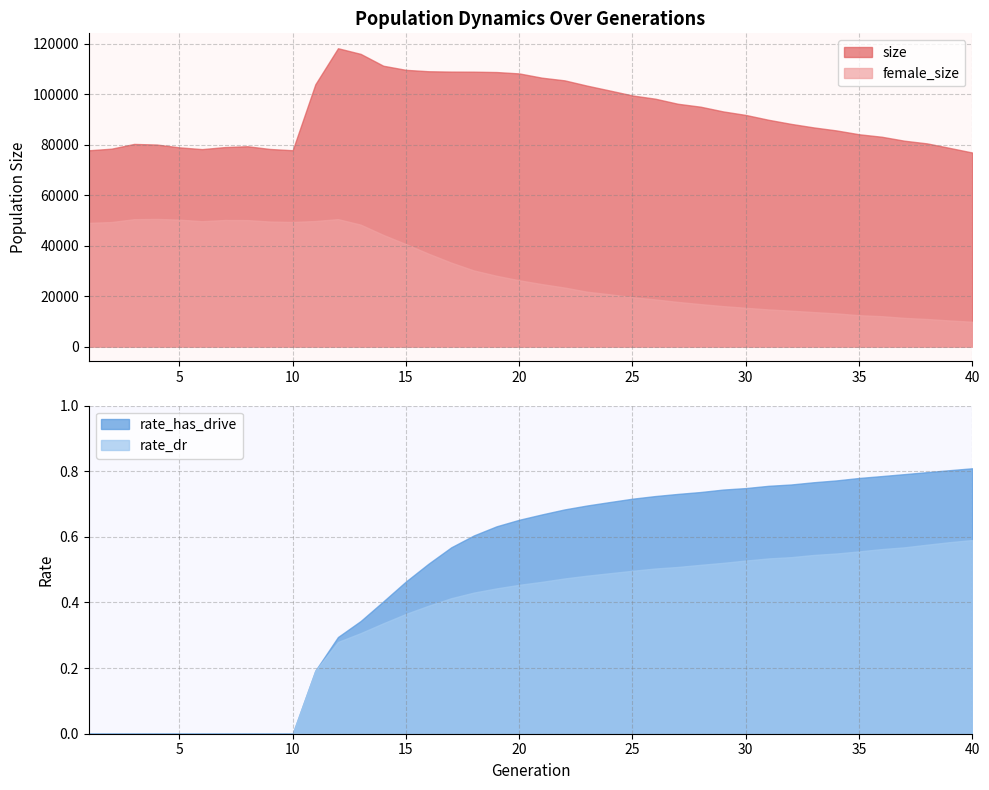

What is the value of the female_size point at the 9th from the left?

49526.0